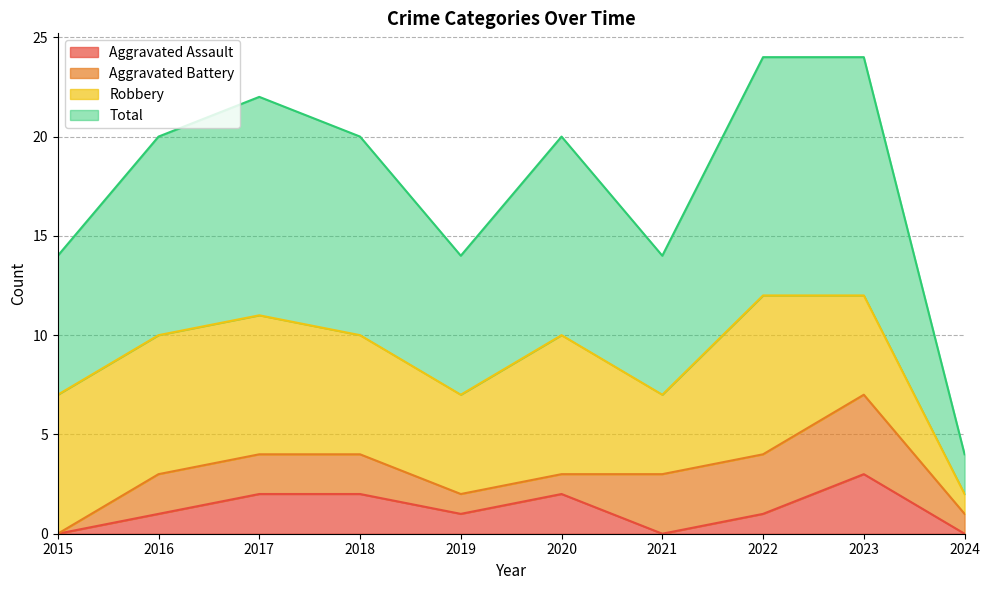

What is the difference between the highest and lowest values at 2022?

11